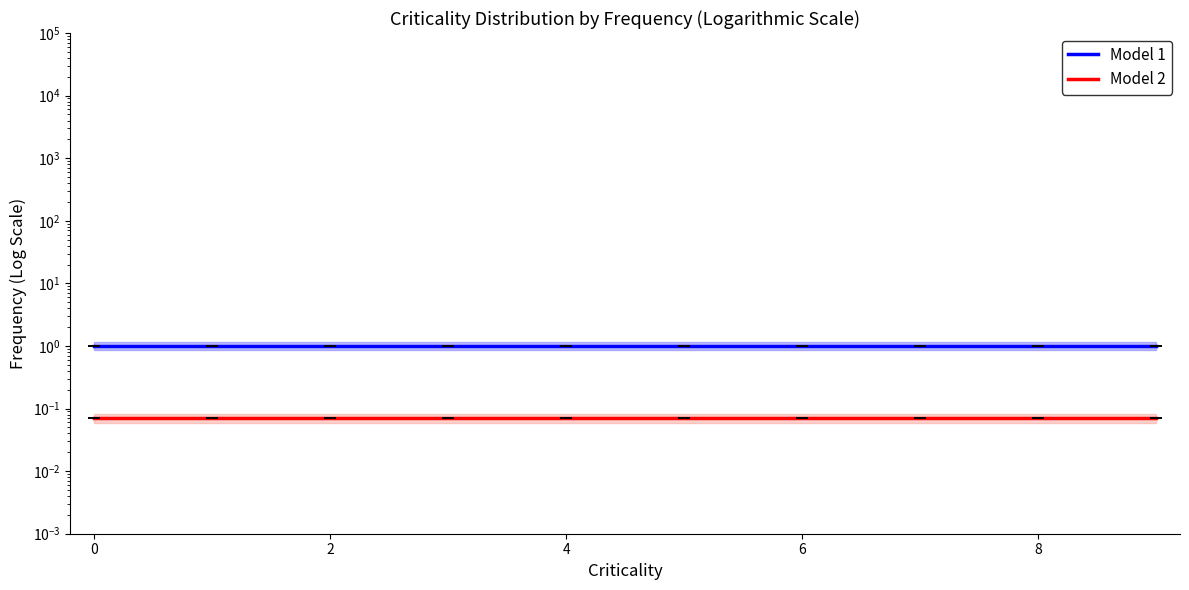

The Model 2 series shows 0.1 at 7. True or false?

True